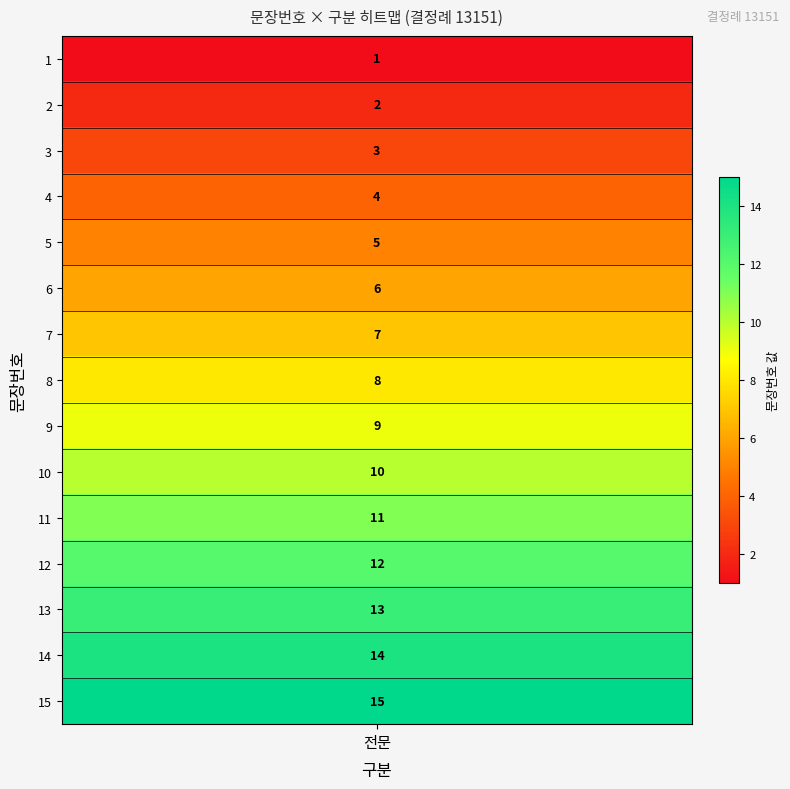

Approximately how many times larger is the value at 14 compared to 10?

1.4